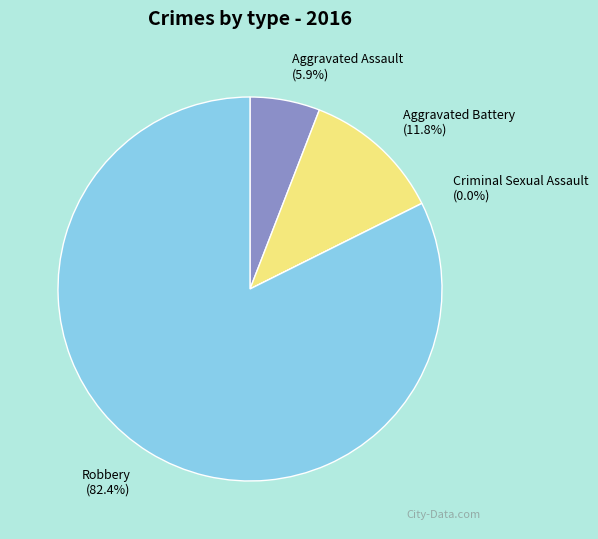

Does Robbery represent more than half of the total?

Yes